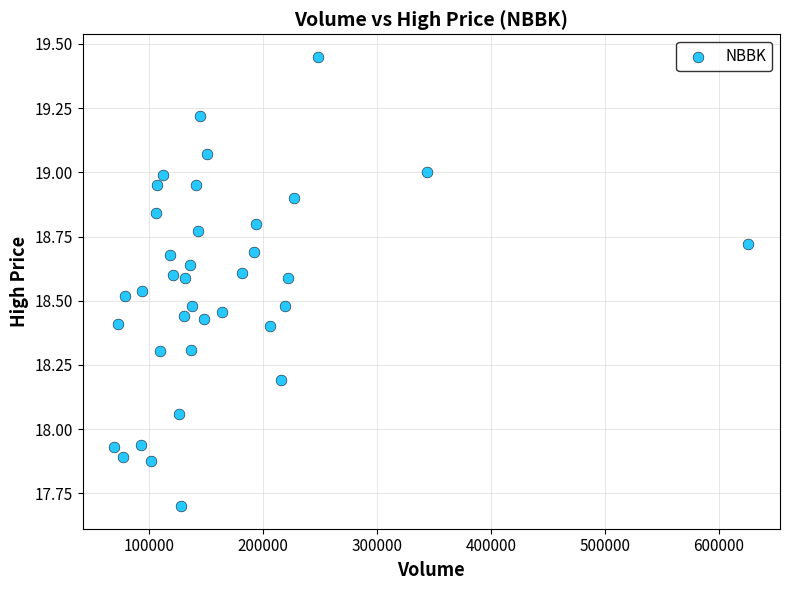

What is the range of X values (max minus min)?

556400.0